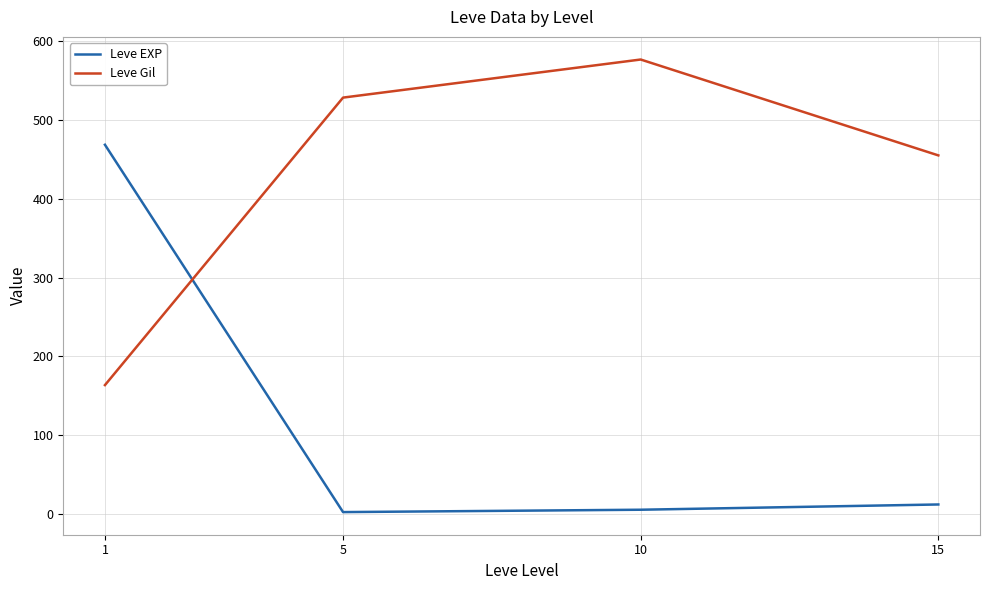

True or false: Leve EXP has more than 1 points higher than both neighbors.

False